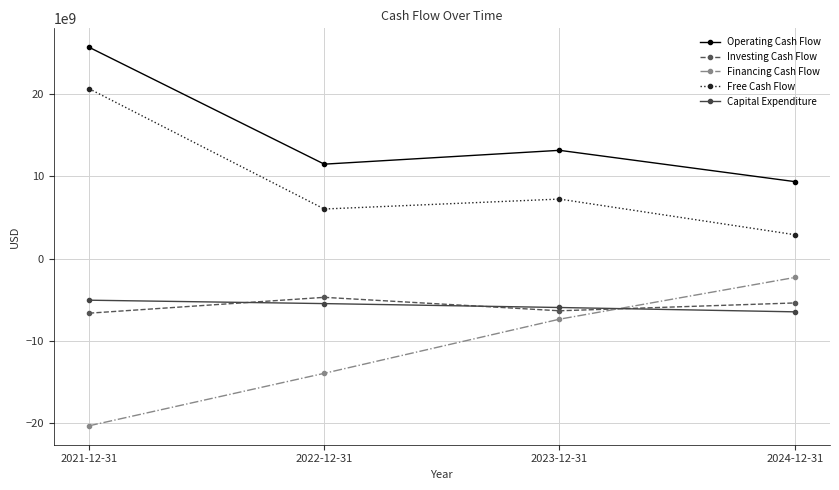

True or false: Capital Expenditure and Operating Cash Flow cross at least once.

False